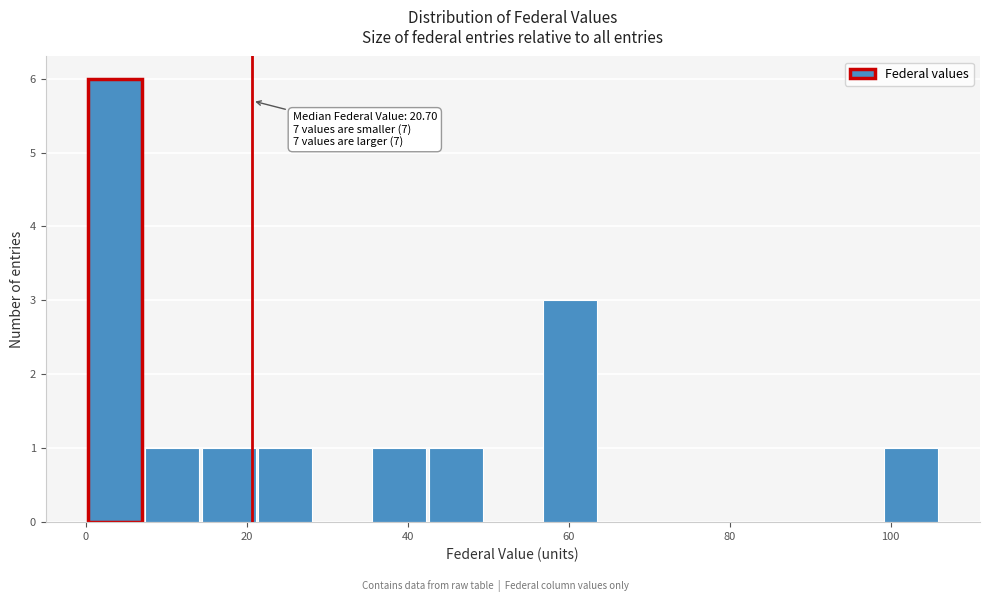

Around what value on the x-axis is the tallest bar? Give the approximate position of its centre, as read against the axis.

4